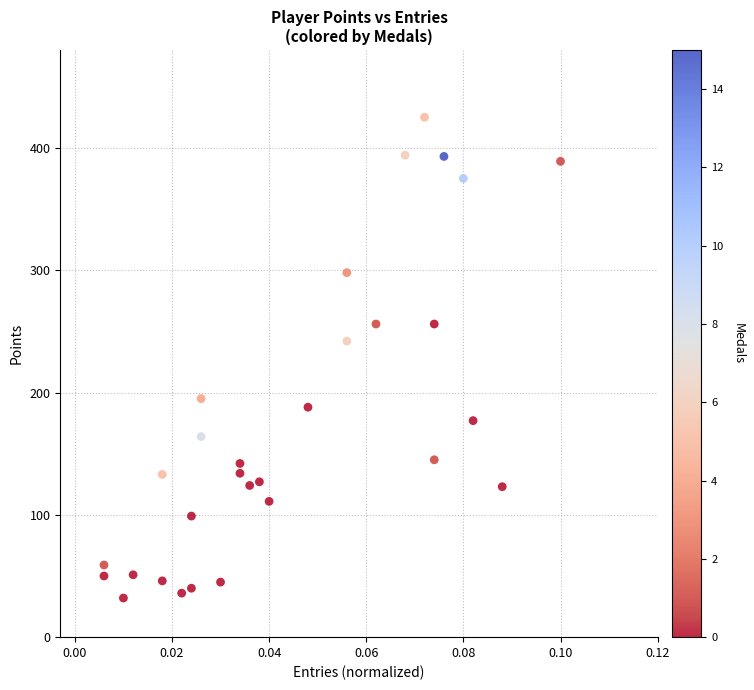

What is the range of Y values (max minus min)?

393